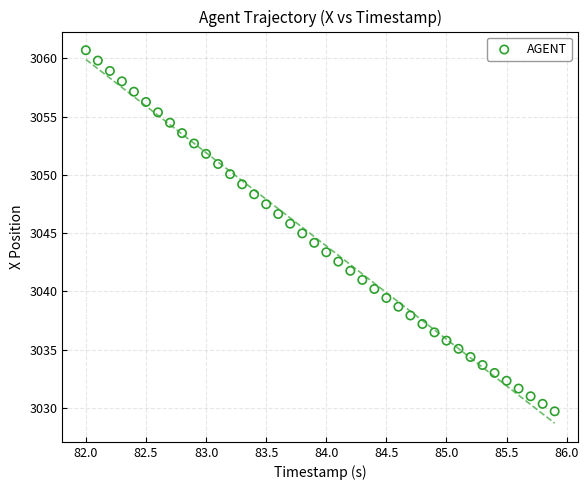

What is the range of Y values (max minus min)?

31.0